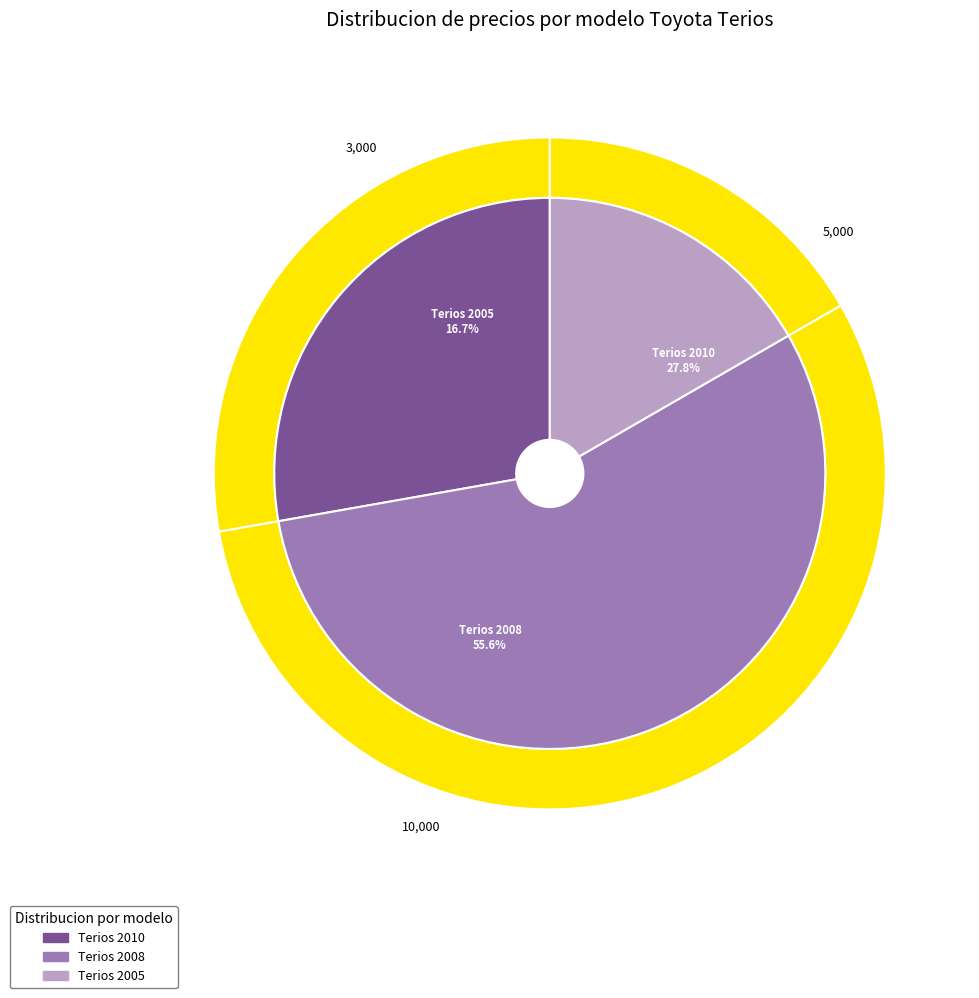

Is it true that Terios 2005 is 8% of the pie?

False